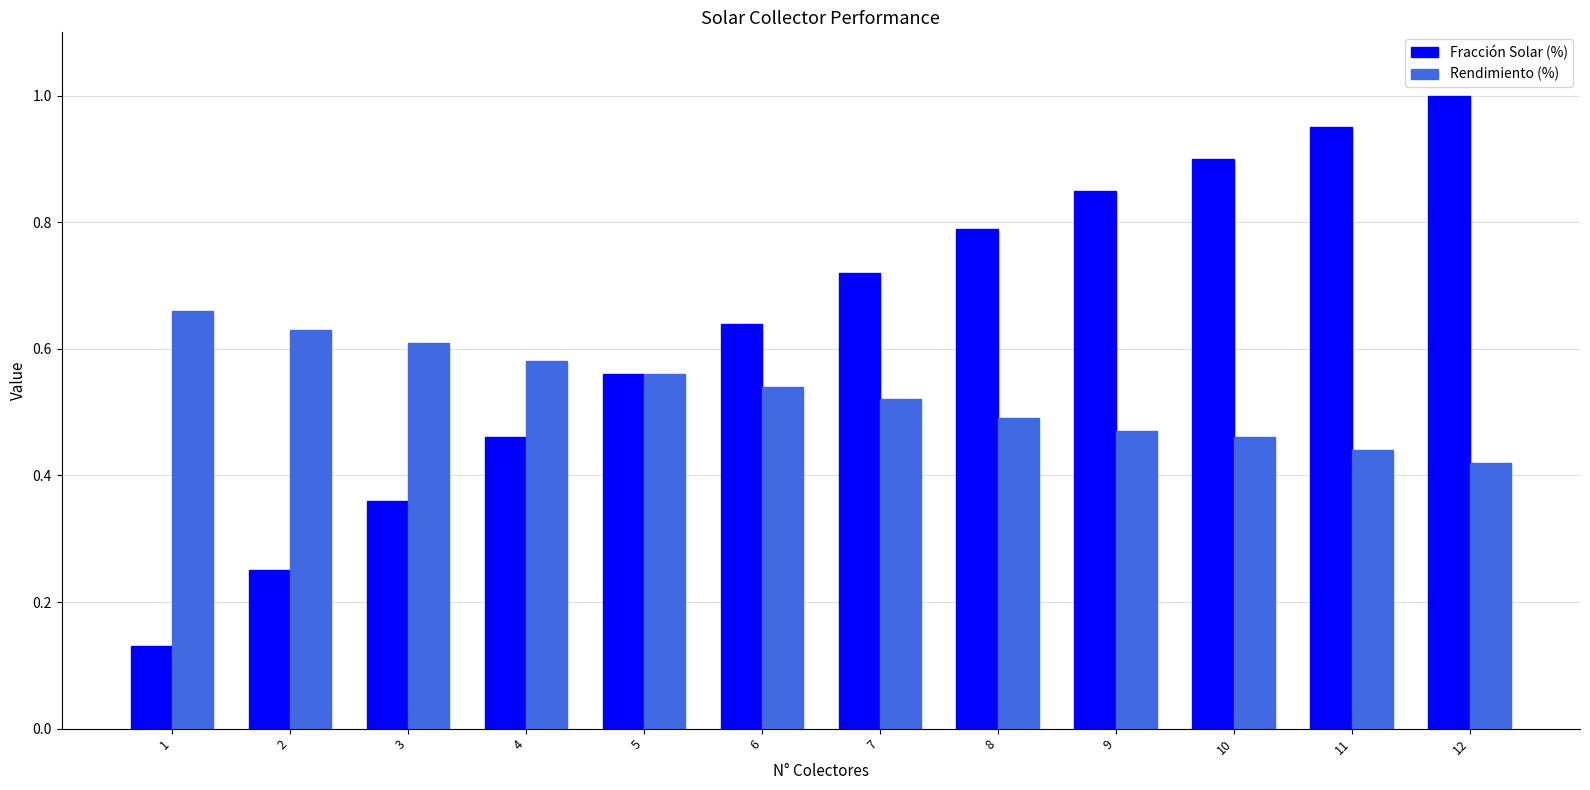

Which category has the highest value across all series?

12